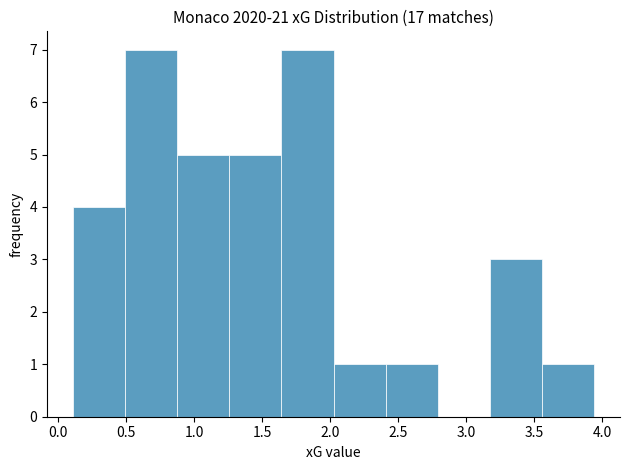

Reading left to right, list every bar in this chart as the range it spans on the x-axis followed by its height. Neither the bar edges nor the heights are printed on the chart, so give them approximately, as read against the axes.

0.10 to 0.50: 4
0.50 to 0.85: 7
0.85 to 1.25: 5
1.25 to 1.65: 5
1.65 to 2.00: 7
2.00 to 2.40: 1
2.40 to 2.80: 1
2.80 to 3.15: 0
3.15 to 3.55: 3
3.55 to 3.95: 1